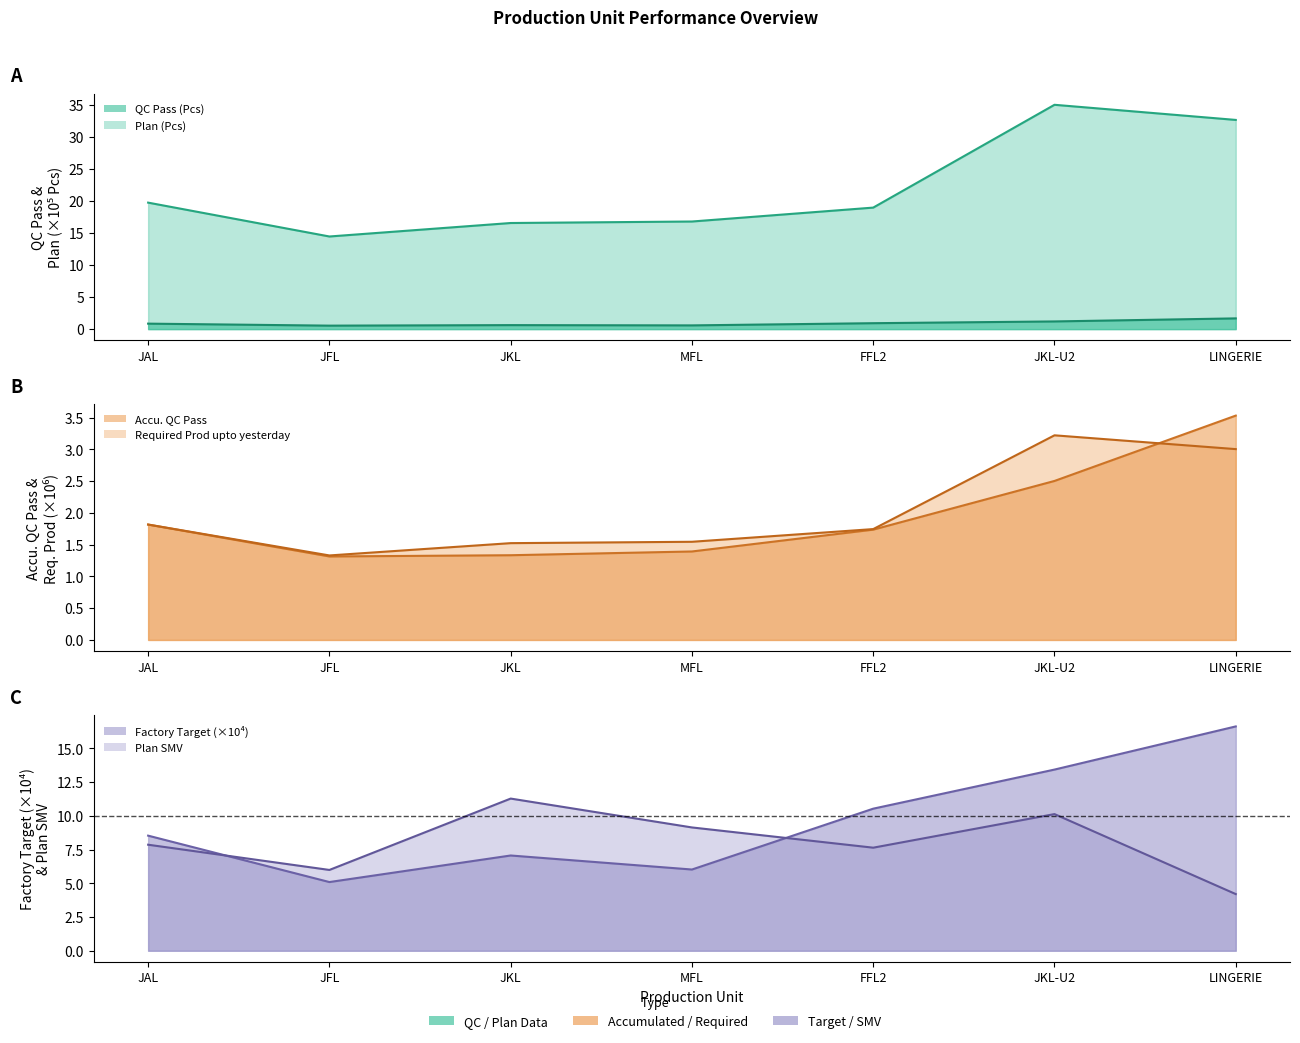

How many lines are shown in the chart?

6